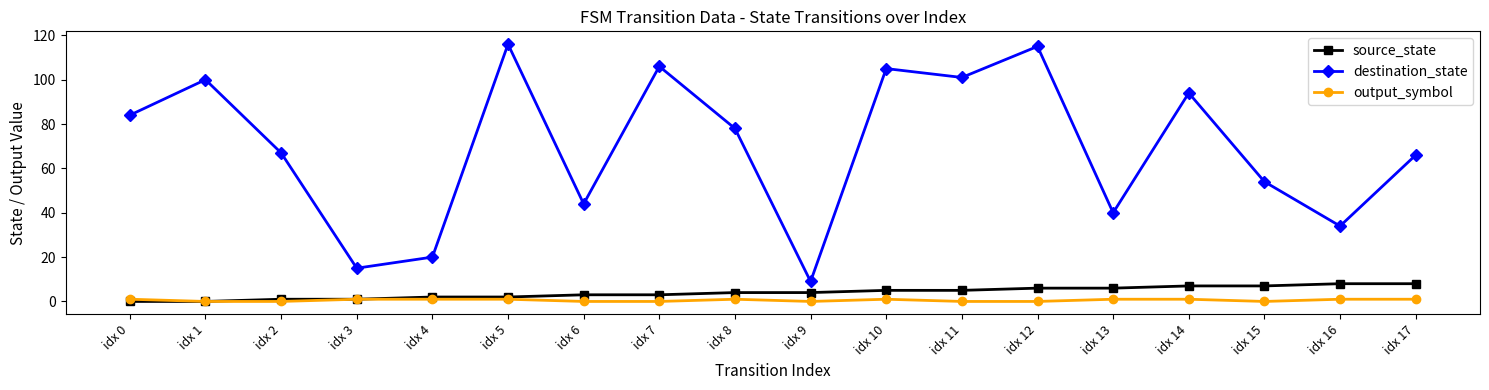

Read the destination_state value at idx 13, to the nearest 5.

40